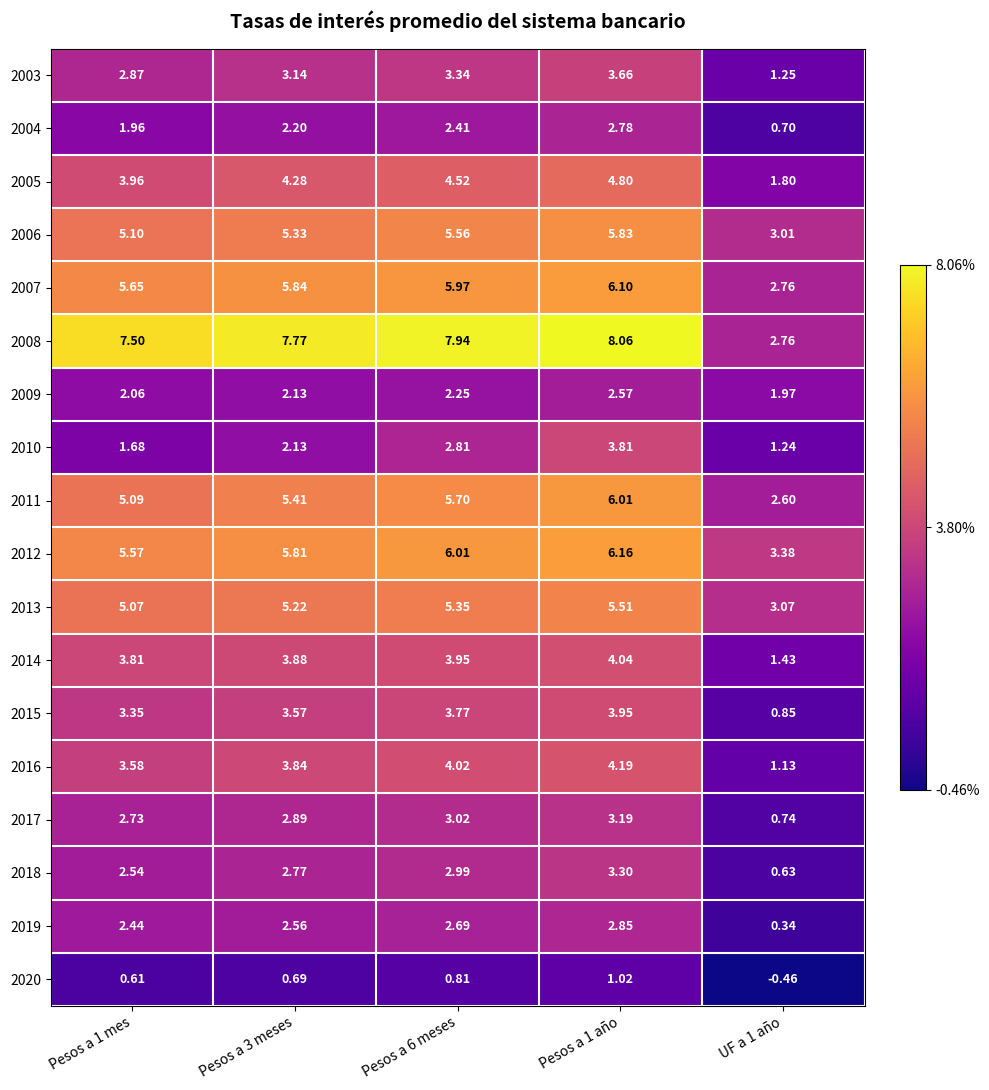

Is the value of 2011 at UF a 1 año greater than the value of 2008 at UF a 1 año?

No